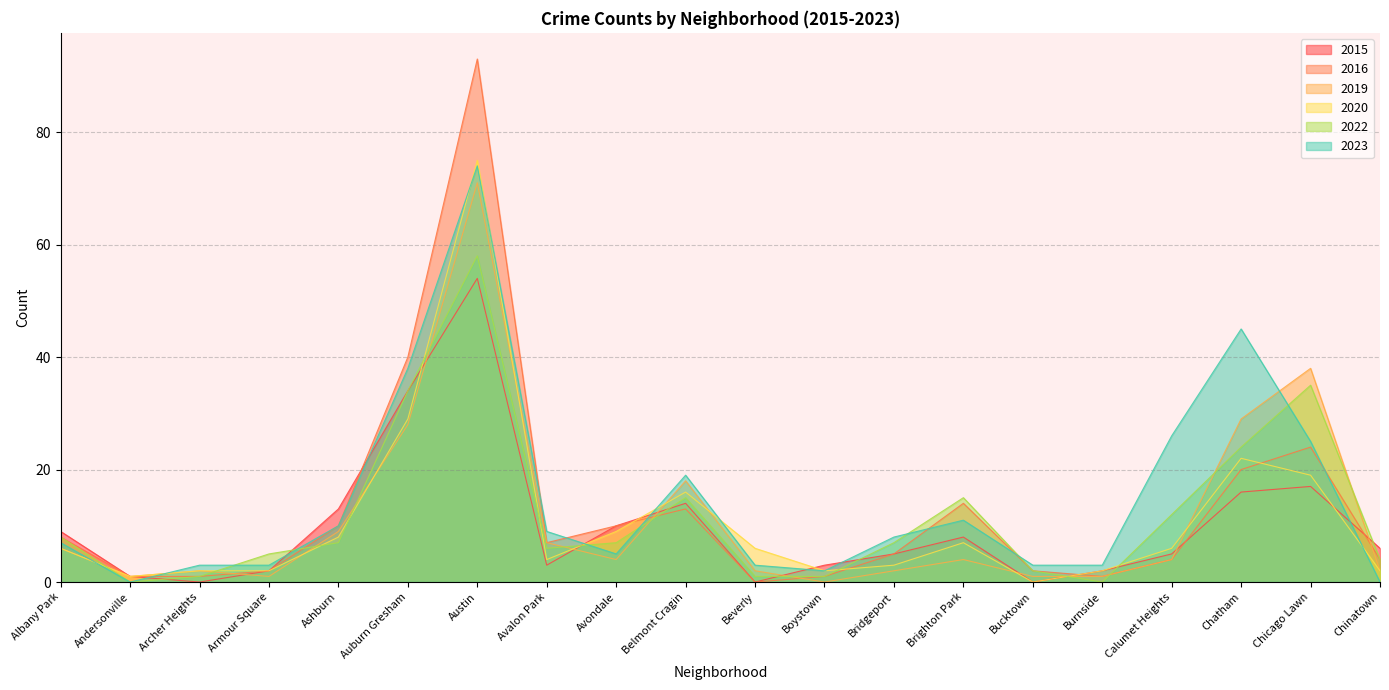

Count the number of data series in this chart.

6